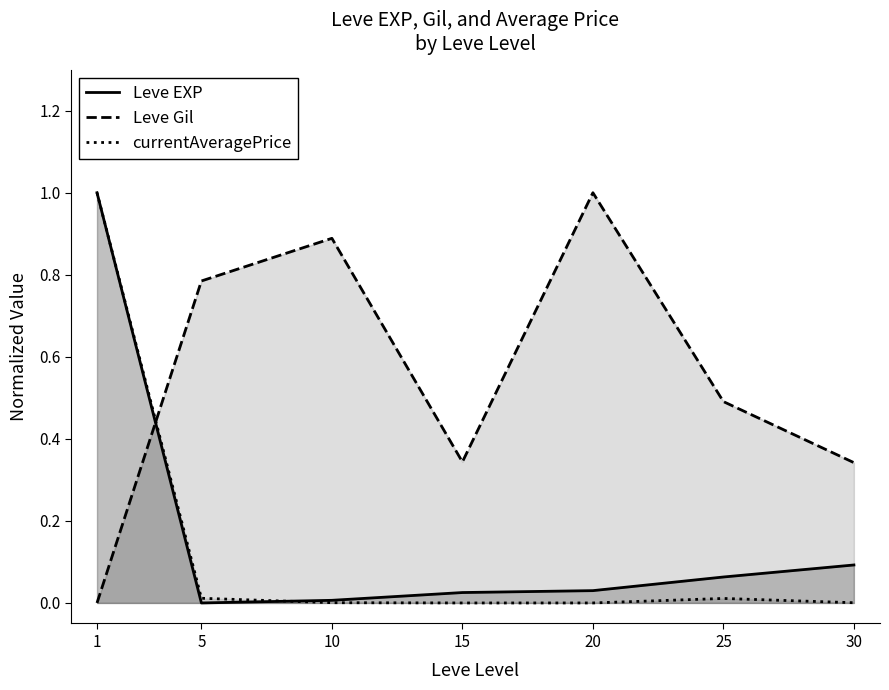

At how many categories does at least one series exceed 0?

7